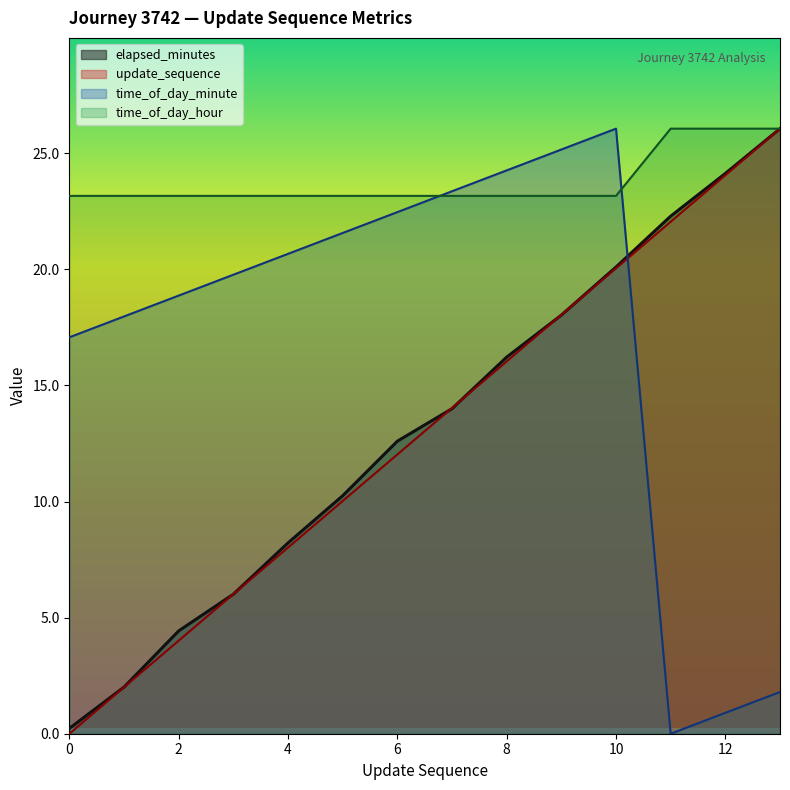

List the labels in order of update_sequence value, largest first.

13, 12, 11, 10, 9, 8, 7, 6, 5, 4, 3, 2, 1, 0